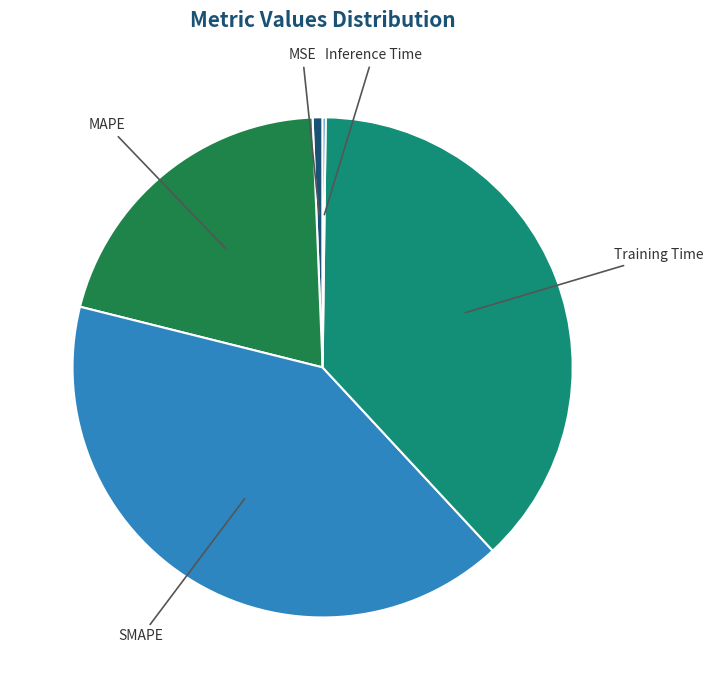

Between Training Time and SMAPE, which is larger?

SMAPE